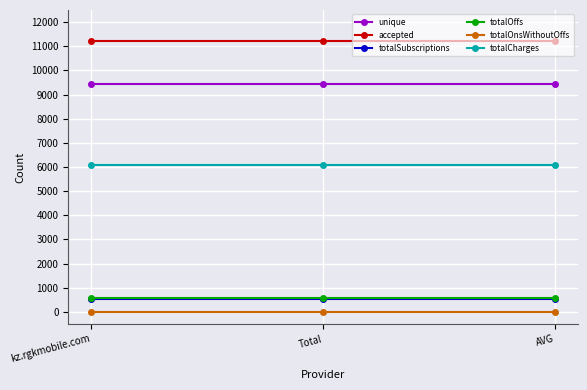

Is it true that totalSubscriptions equals 525 at kz.rgkmobile.com?

True